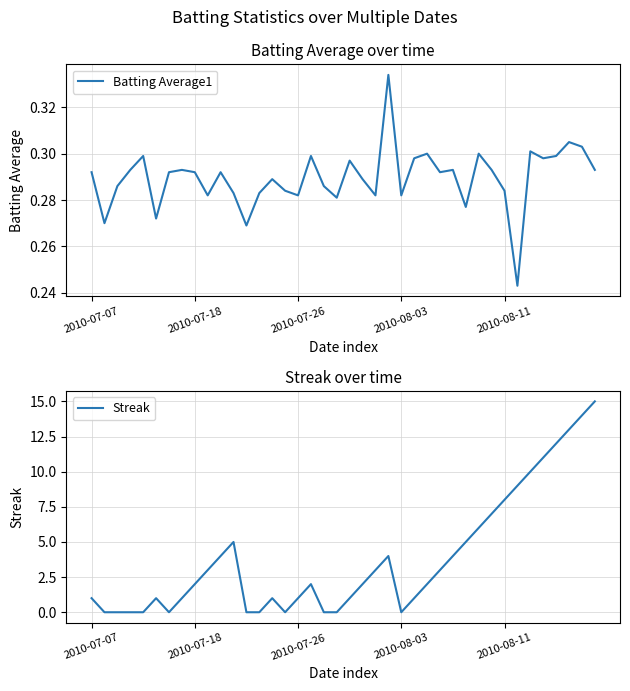

Which label corresponds to the largest value in the chart?

39